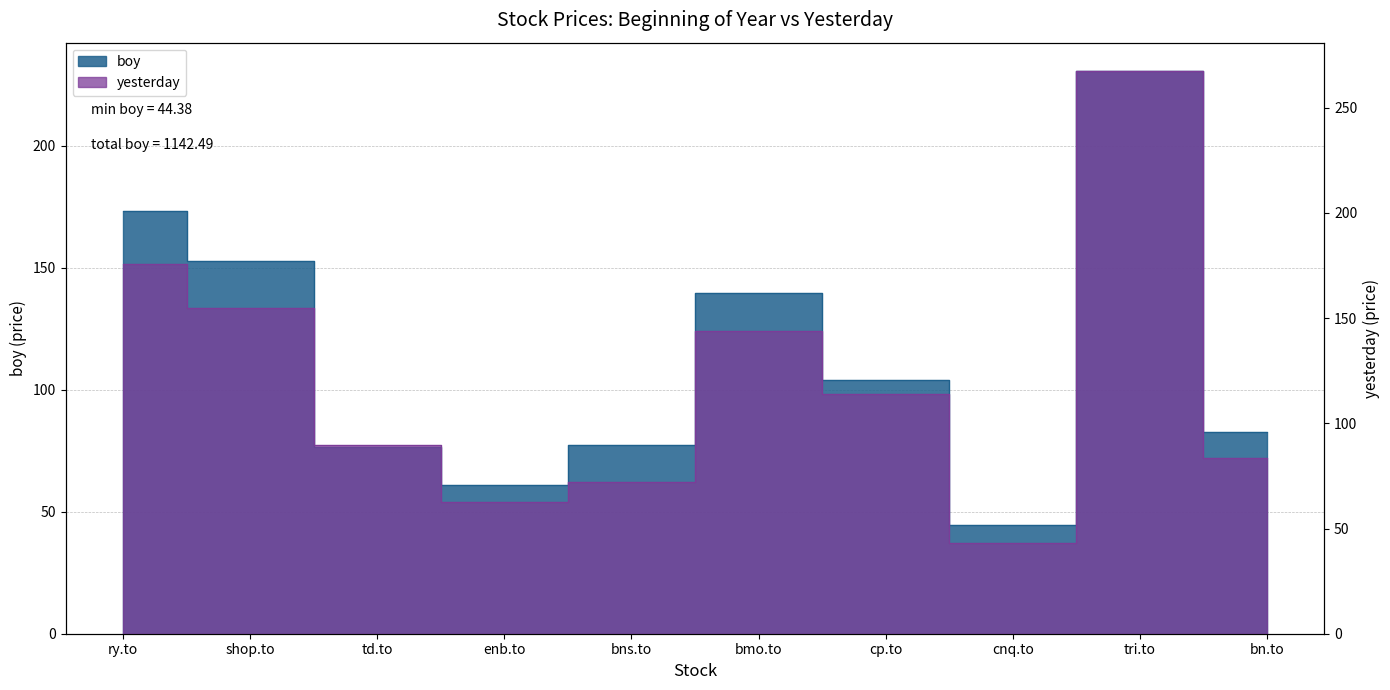

Where does the boy series first go above 104?

ry.to